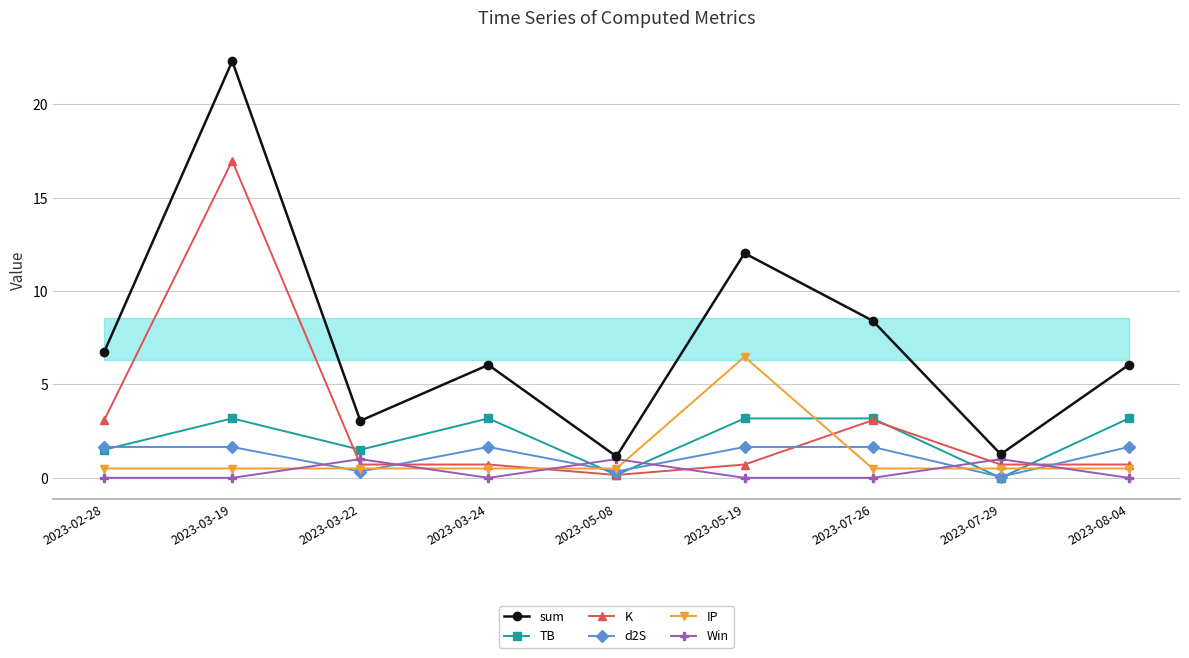

What is the label of the 6th point from the left?

2023-05-19